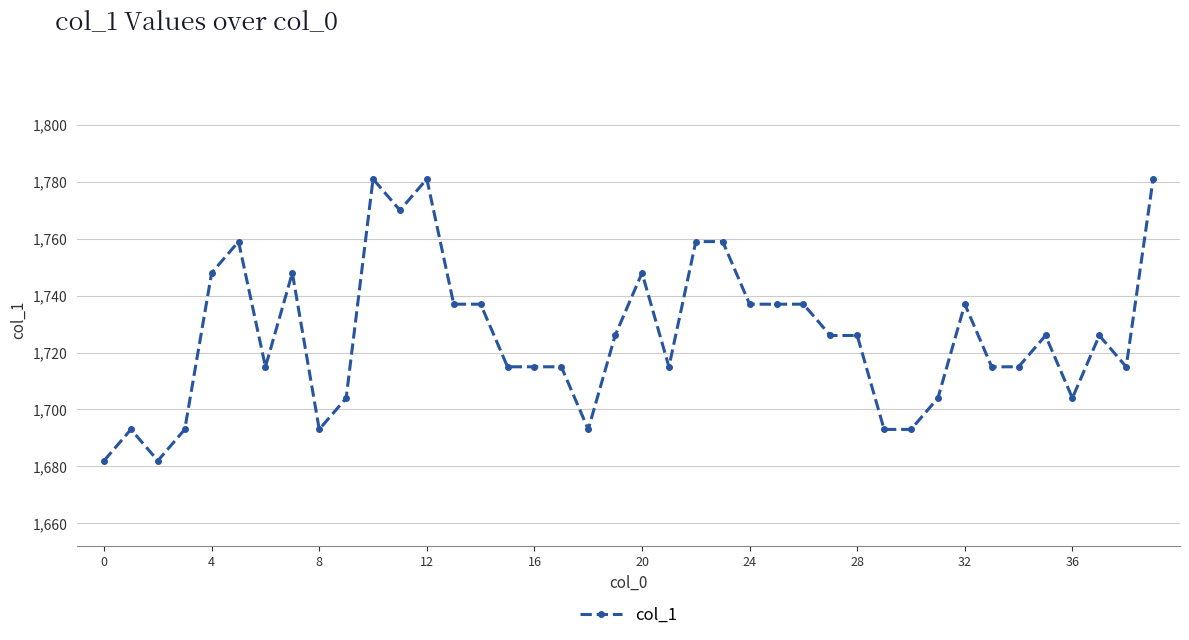

What is the difference between the second highest and minimum values?

99